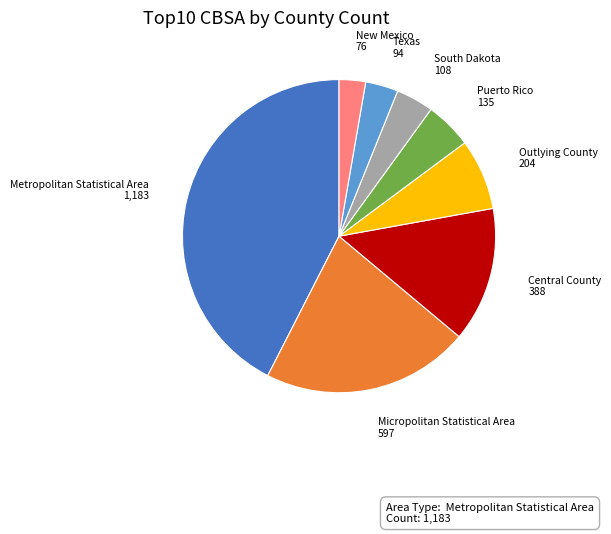

Between Metropolitan Statistical Area and Central County, which is larger?

Metropolitan Statistical Area